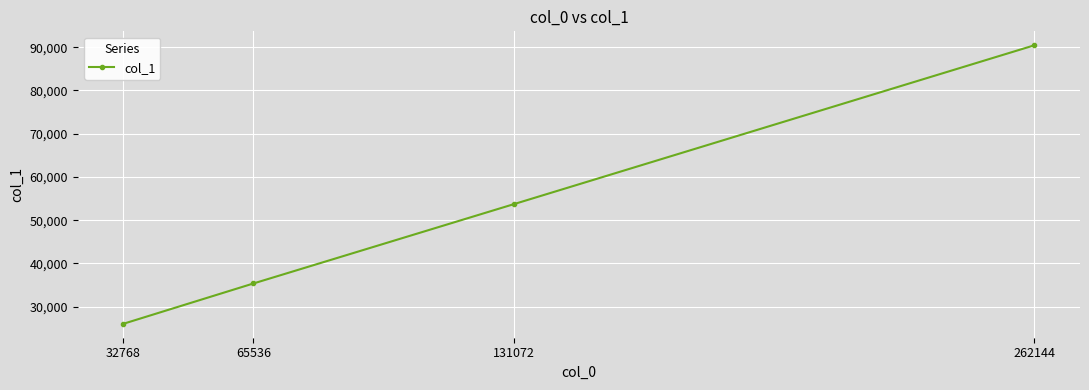

True or false: there are more than 1 points higher than both neighbors.

False